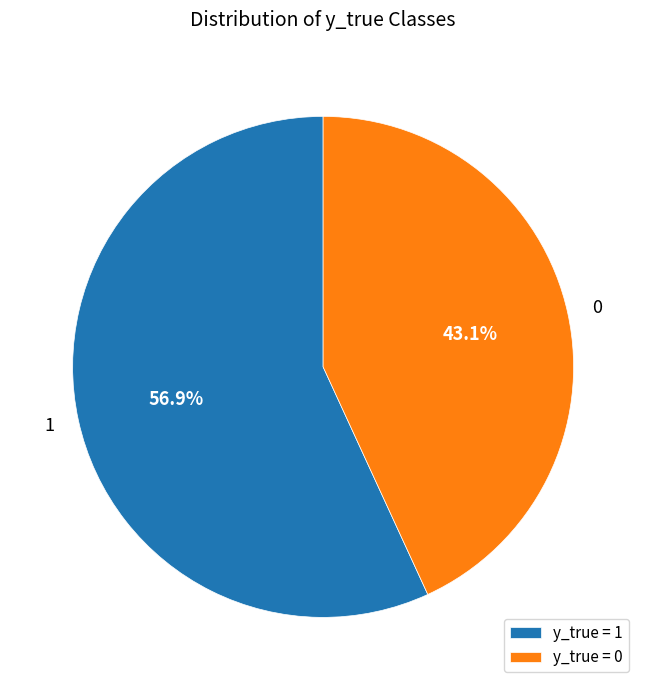

Which slice represents more than half of the pie?

1